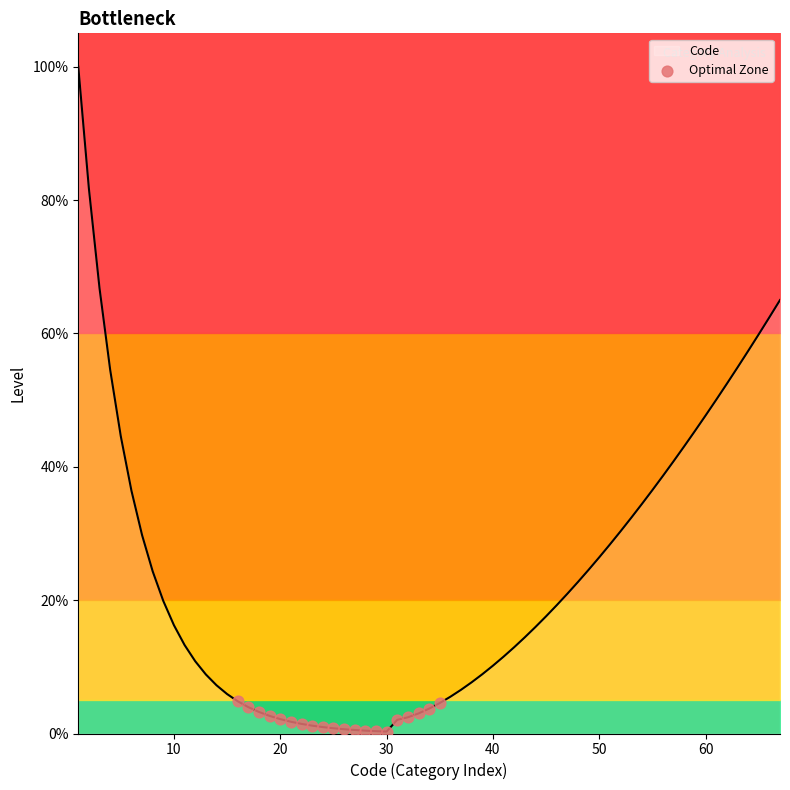

What is the highest value of the Code series?

100.0